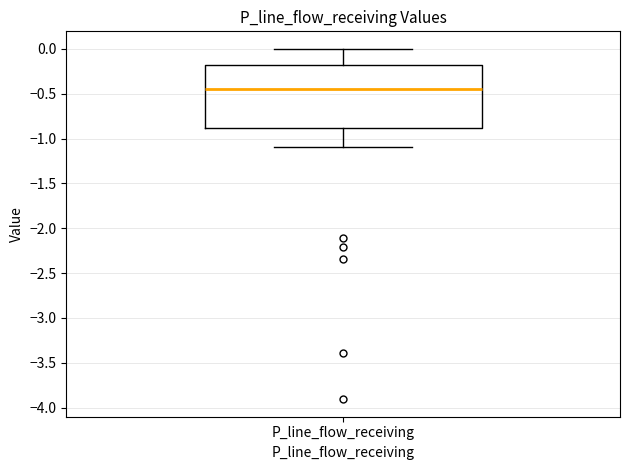

Read this box plot against the y-axis: the position of the median line, the range covered by the box, and the ends of both whiskers. The values are not printed on the chart, so give them approximately, as read against the axis.

median -0.45, box -0.90 to -0.20, whiskers -1.10 to 0.00